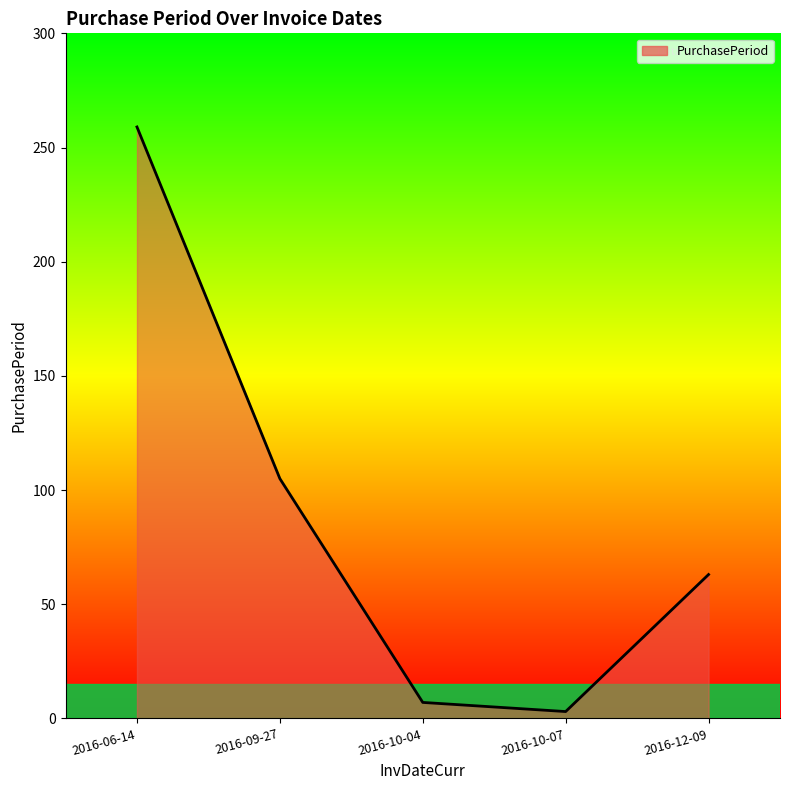

The chart shows a value of 3 at 2016-10-07. True or false?

True